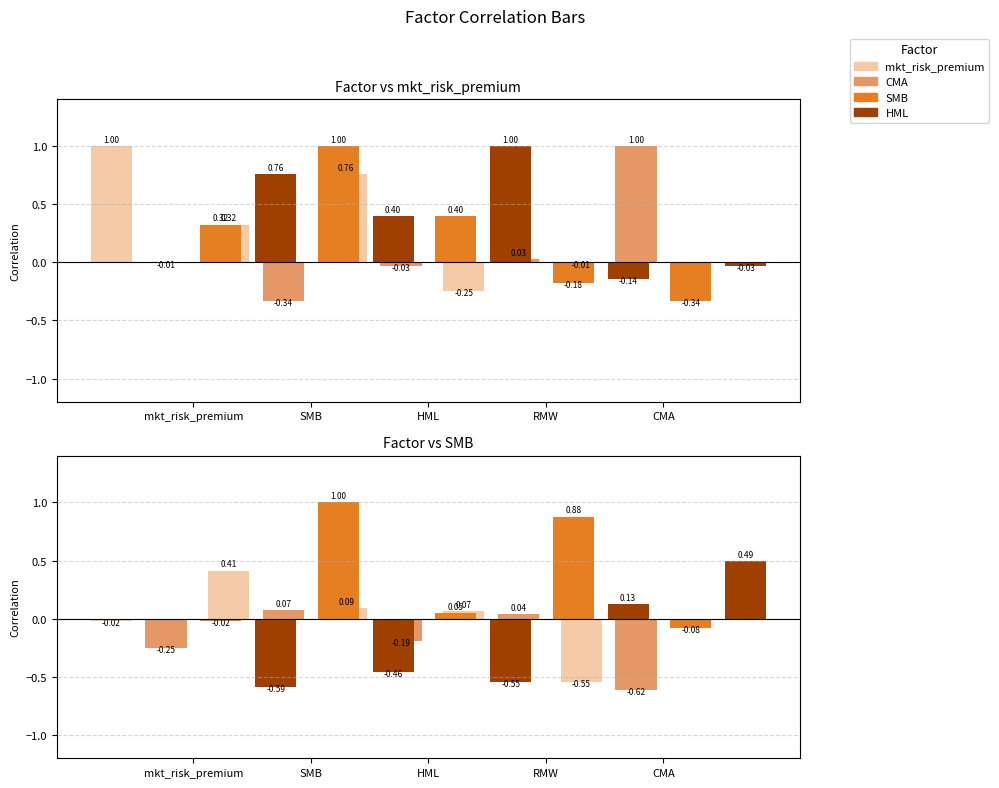

Which category has the lowest value in the SMB series?

CMA